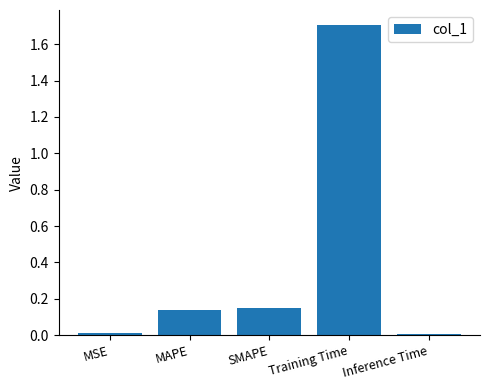

How many bars are there in total?

5